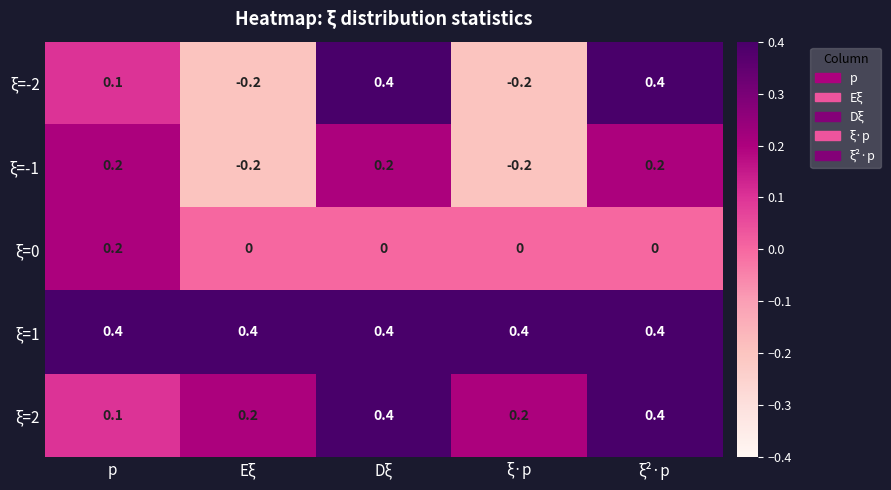

What value does the ξ=1 series have at ξ²·p?

0.4